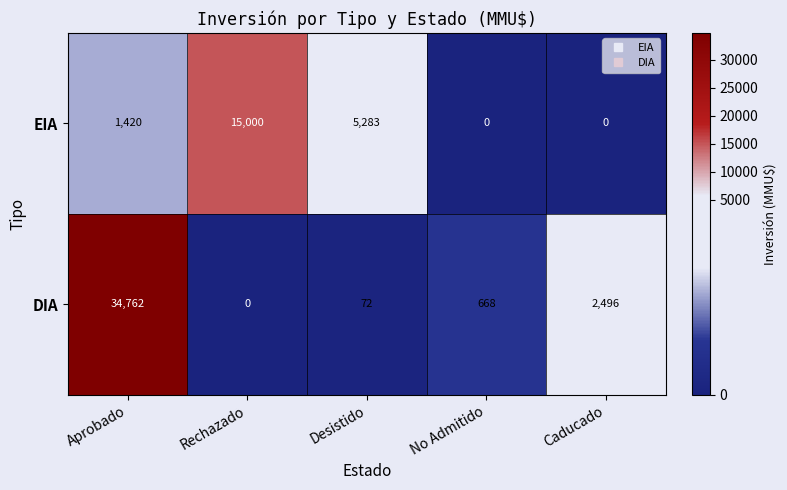

What is the approximate value of DIA at No Admitido, to the nearest 50?

650